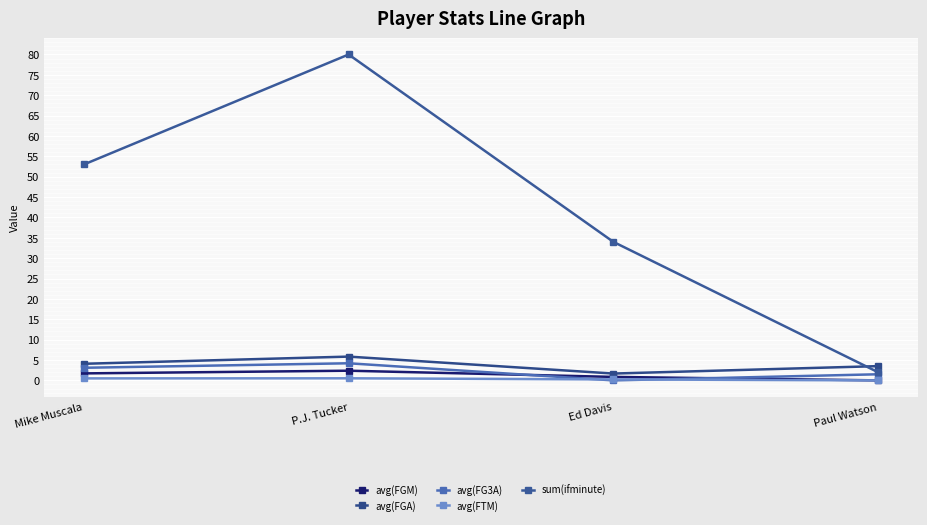

What are all the series names shown in the legend?

avg(FGM), avg(FGA), avg(FG3A), avg(FTM), sum(ifminute)